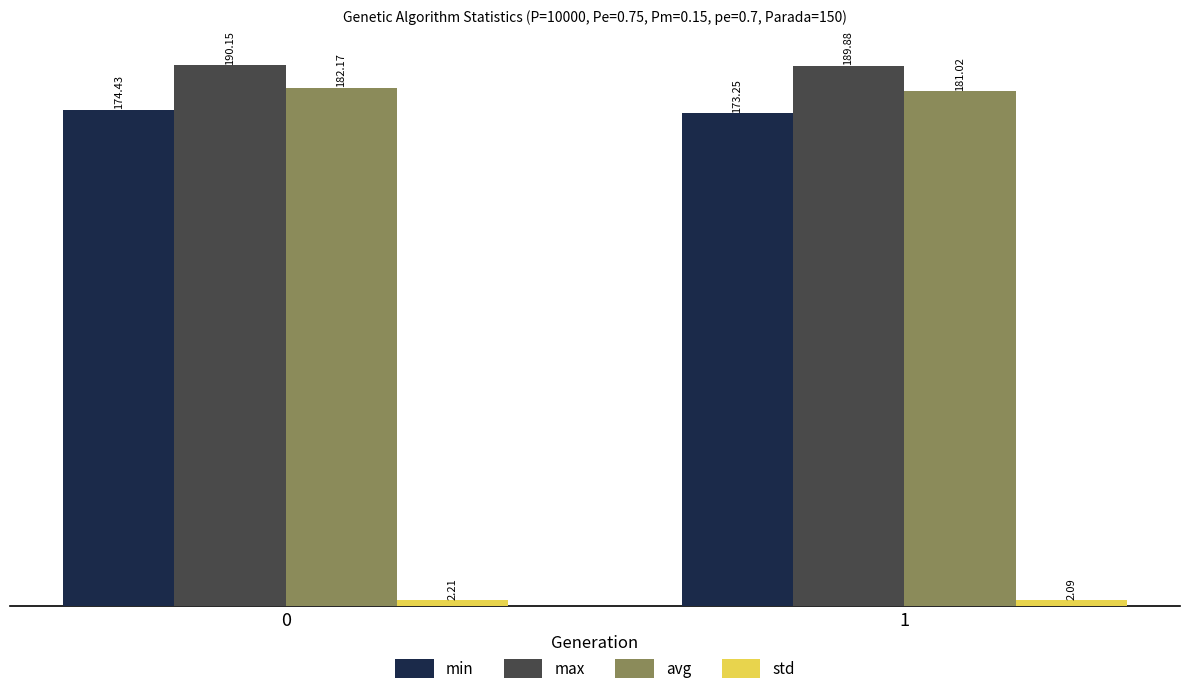

Is the value of std at 0 greater than the value of avg at 0?

No